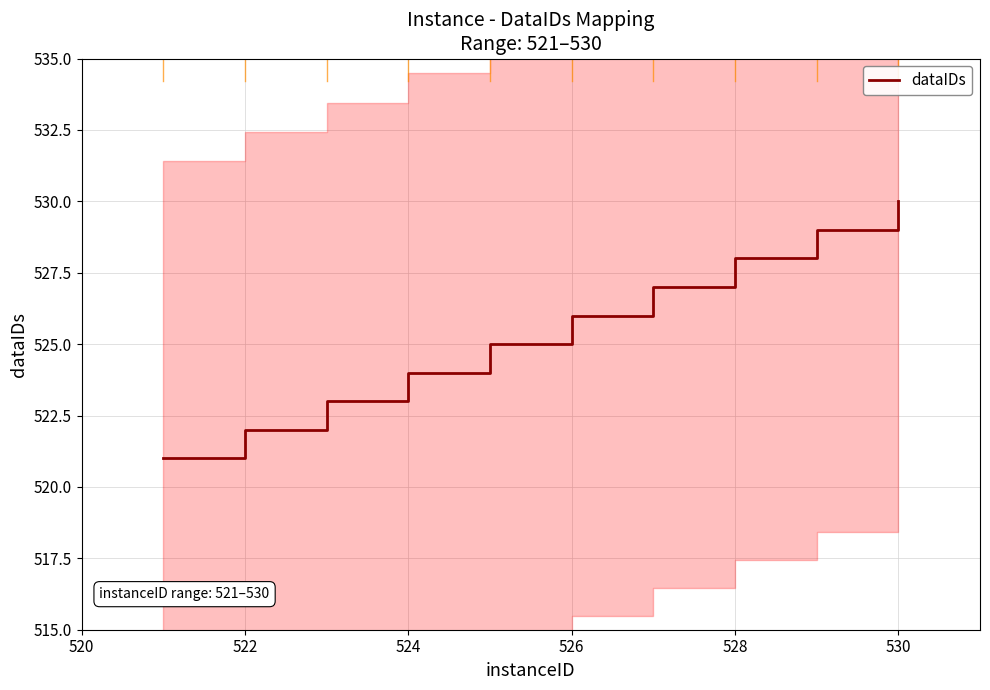

Reading left to right, what are all the values shown in this chart?

521	522	523	524	525	526	527	528	529	530